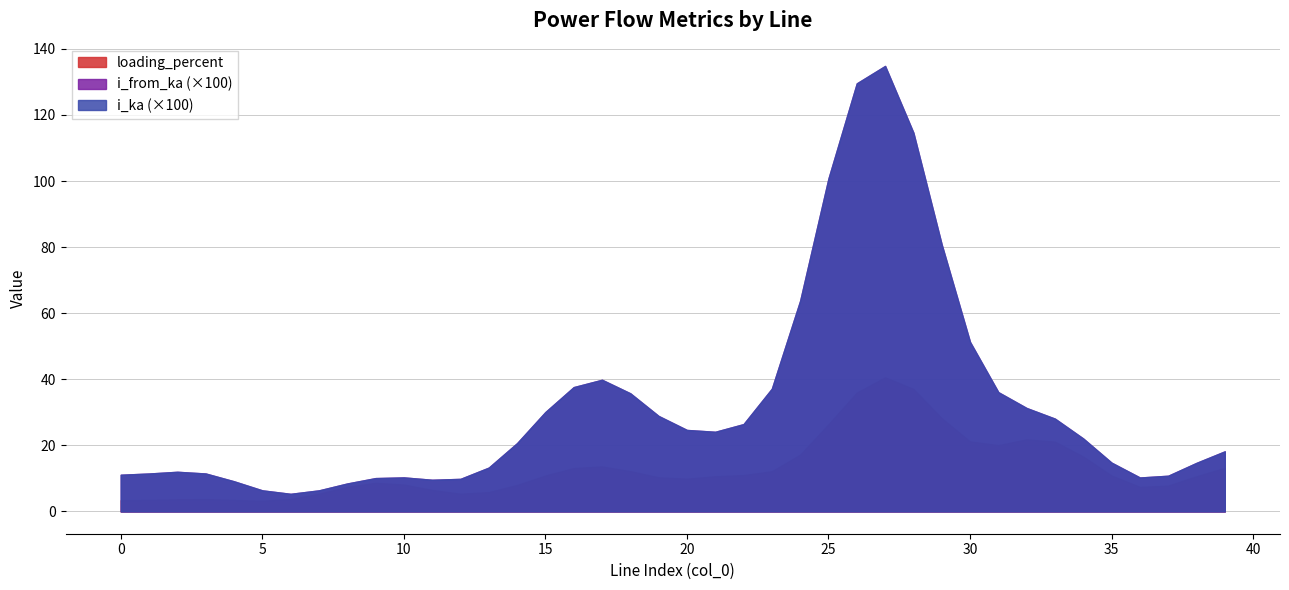

What are all the series names shown in the legend?

loading_percent, i_from_ka, i_ka